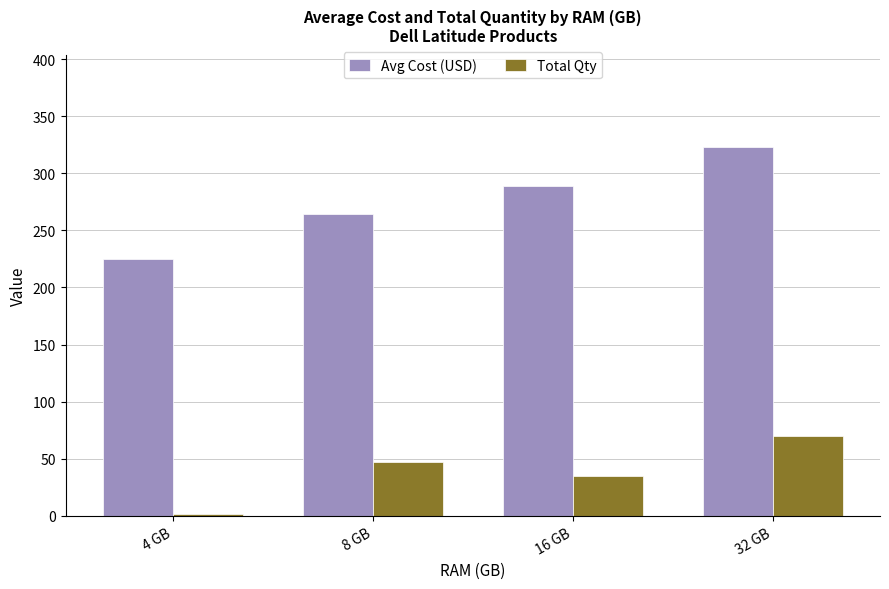

What is the greatest value displayed?

323